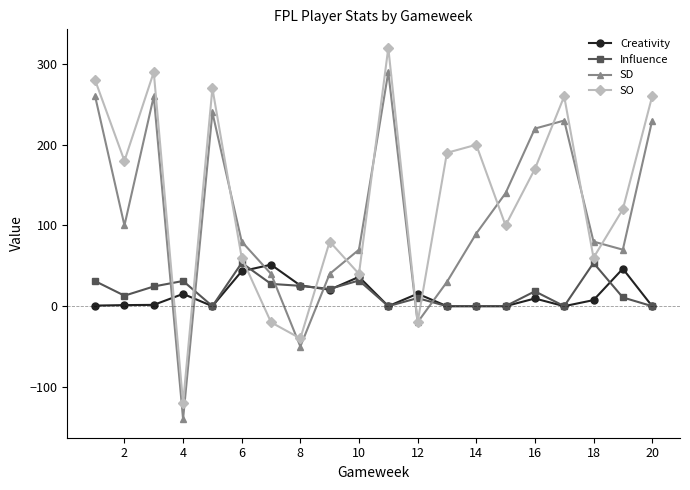

What is the difference between the second highest and minimum values in the Influence series?

53.6